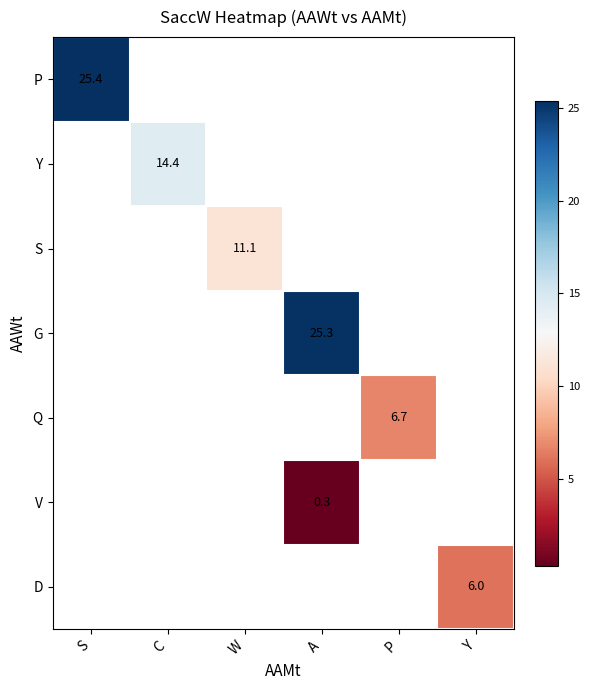

How many categories are shown in the chart?

6